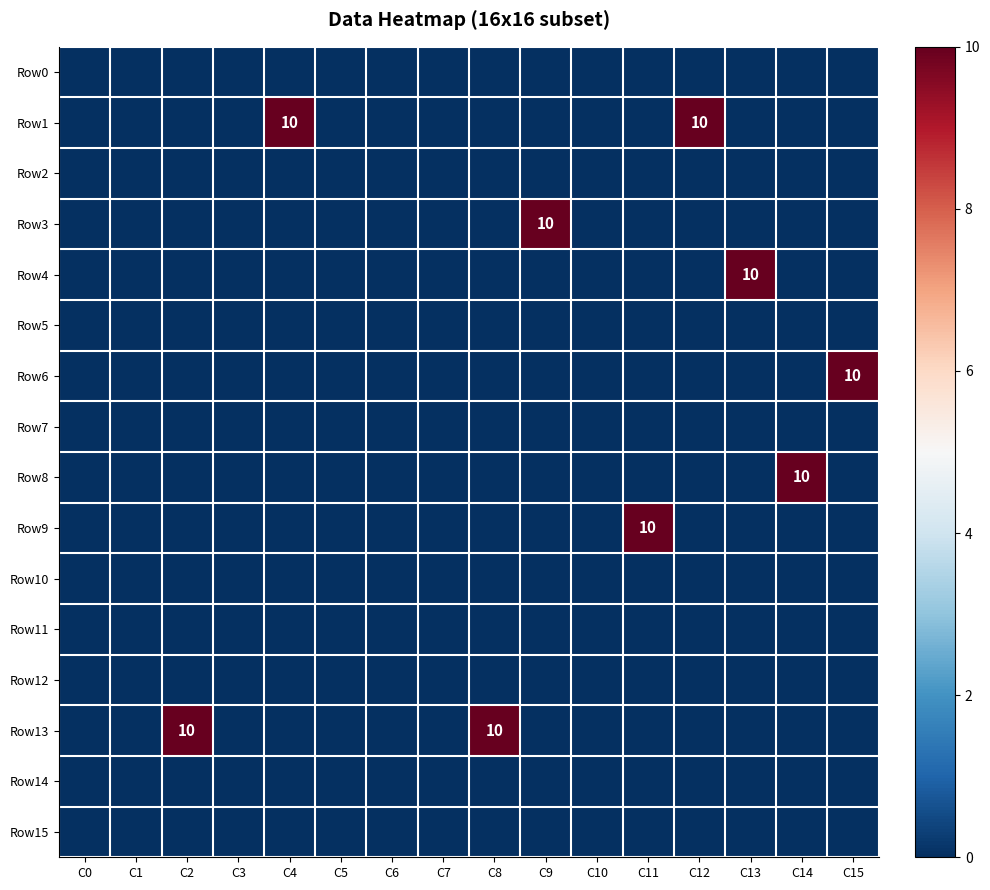

Is it true that Row4 equals 10 at C13?

True